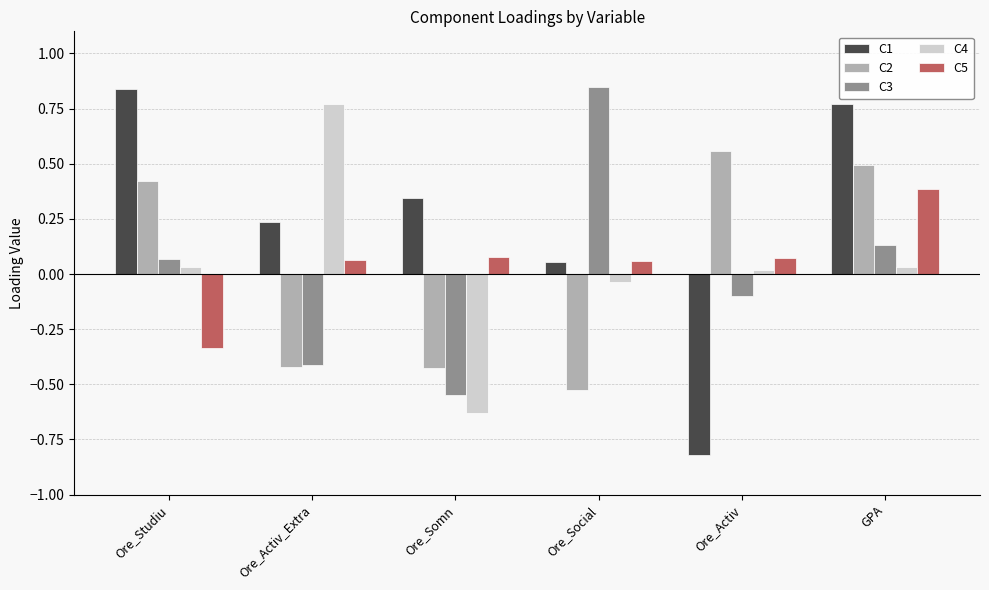

At which category is the sum across all series the highest?

GPA